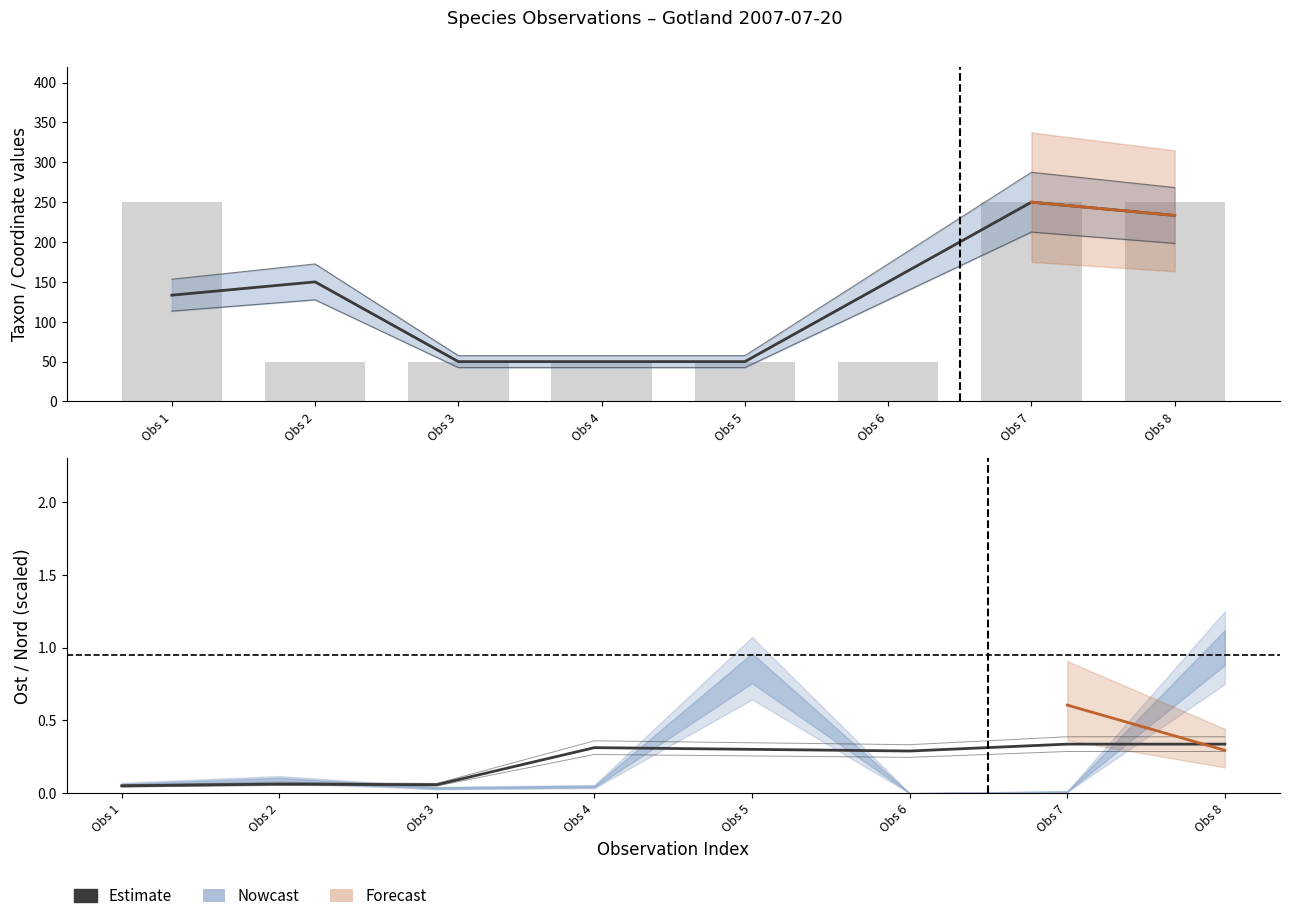

How many values in the Estimate series exceed 149?

4